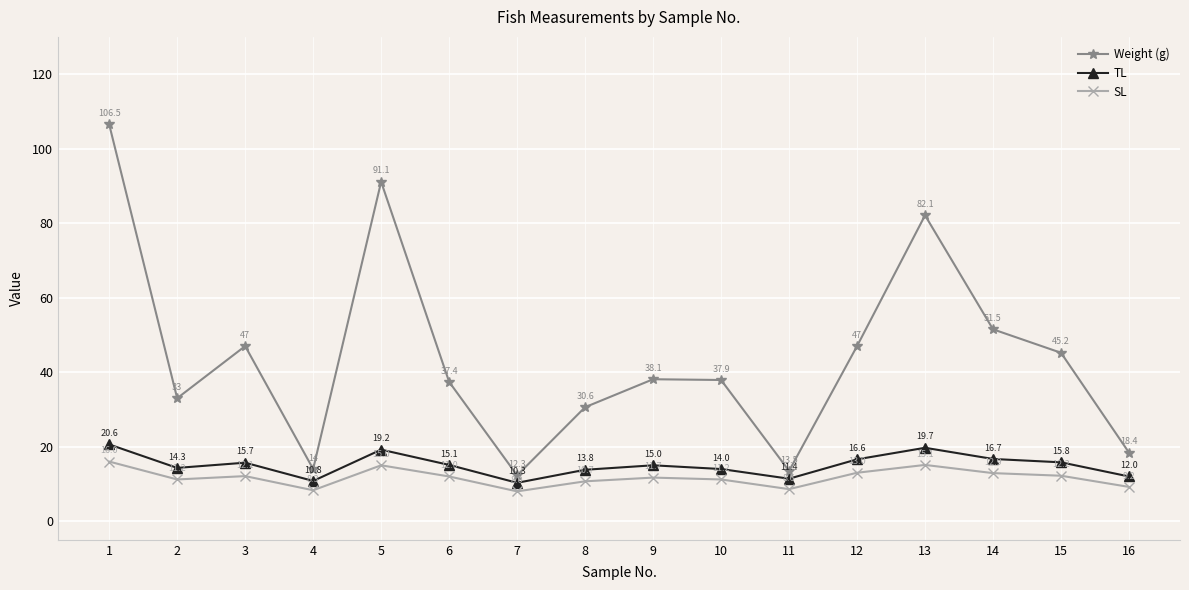

Where is Weight (g) nearest to the value 59?

14